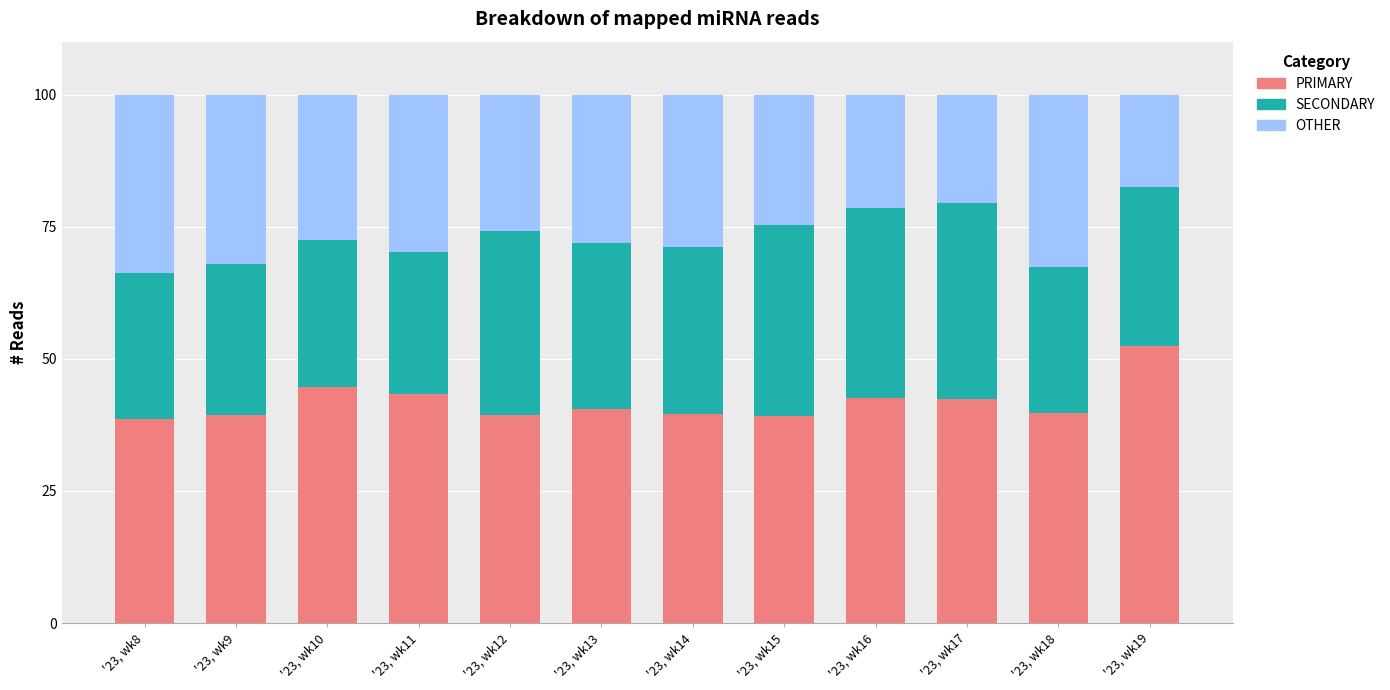

The value of PRIMARY at '23, wk10 is 44.6. True or false?

True